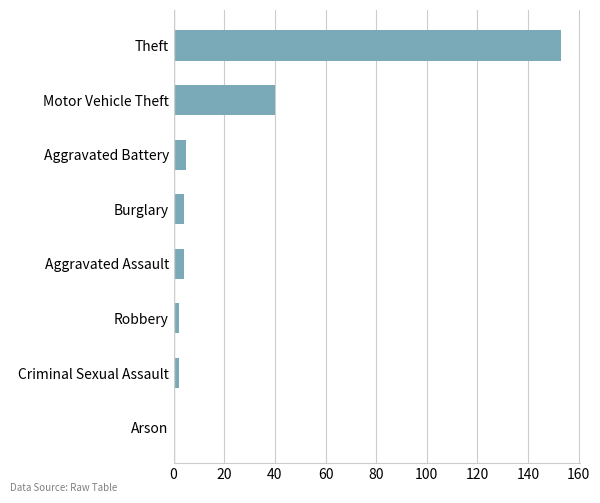

Where is the data nearest to the value 76?

Motor Vehicle Theft